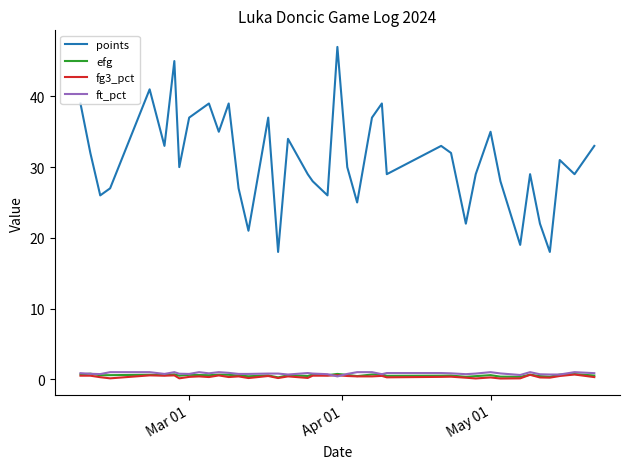

True or false: points has more than 0 points higher than both neighbors.

True